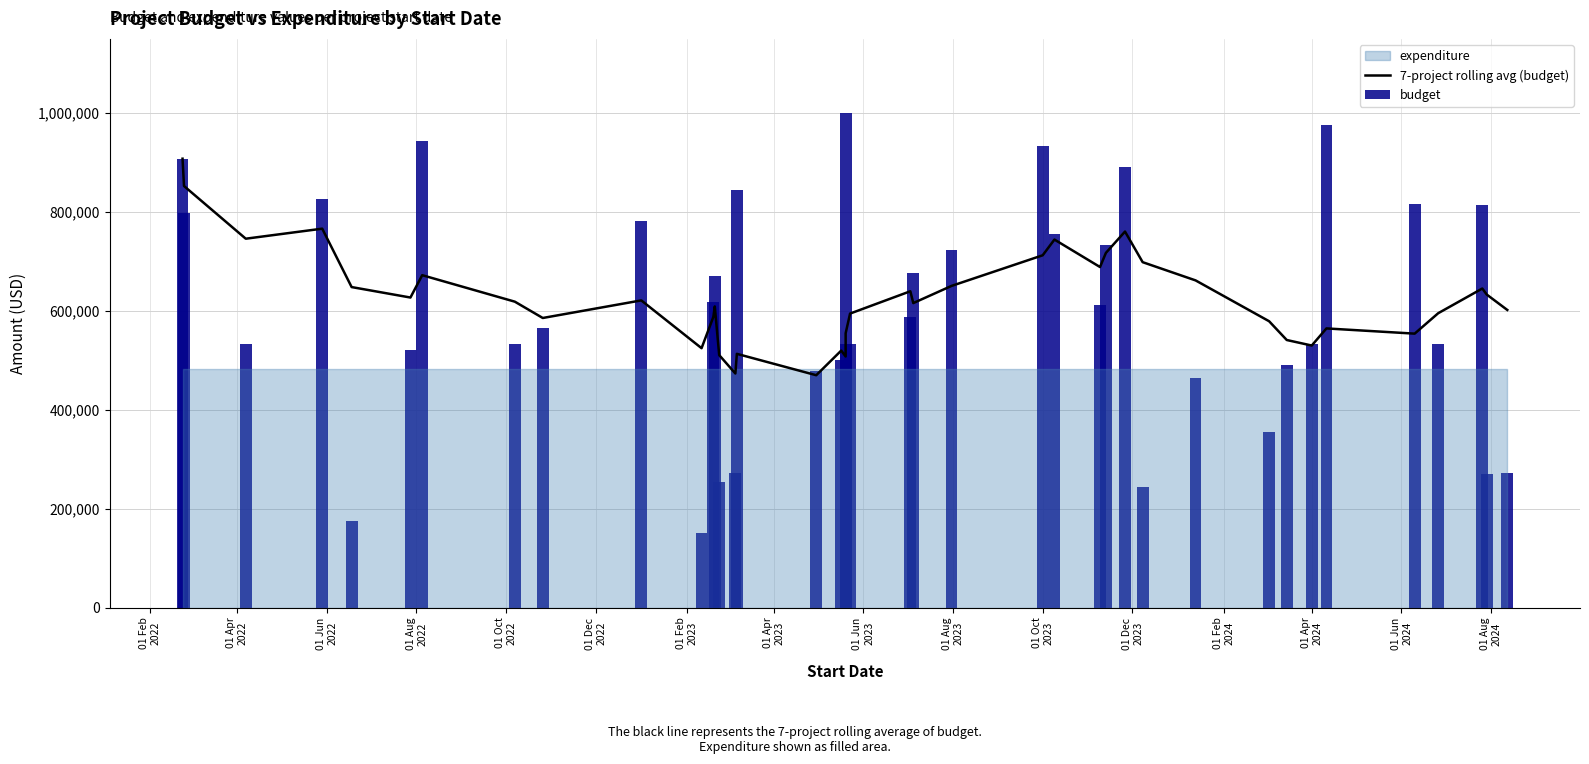

At which label is budget closest to 575298?

01 Jun
2023